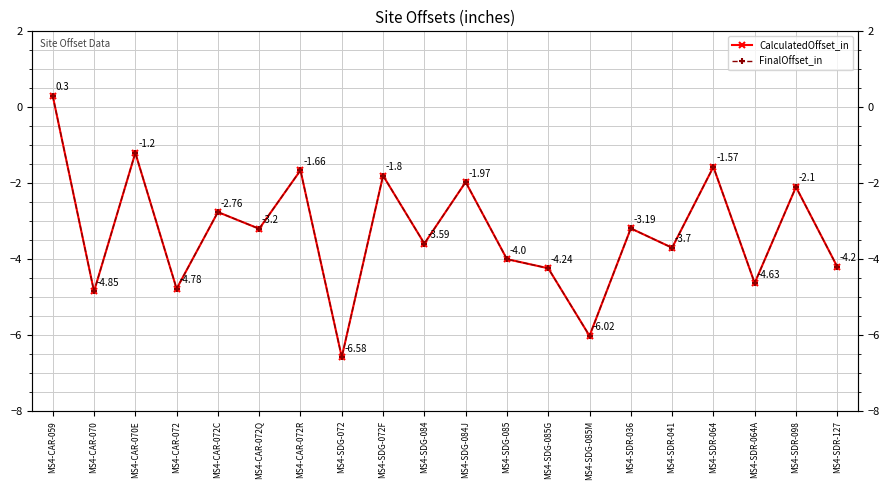

The FinalOffset_in series shows -7.6 at MS4-CAR-072. True or false?

False